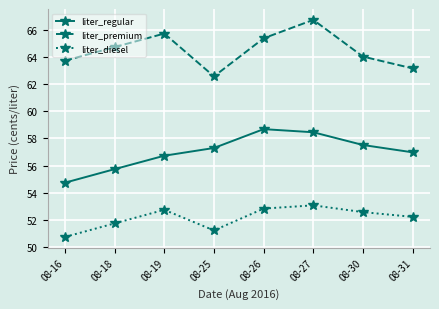

How many interior local valleys does the liter_diesel series have?

1